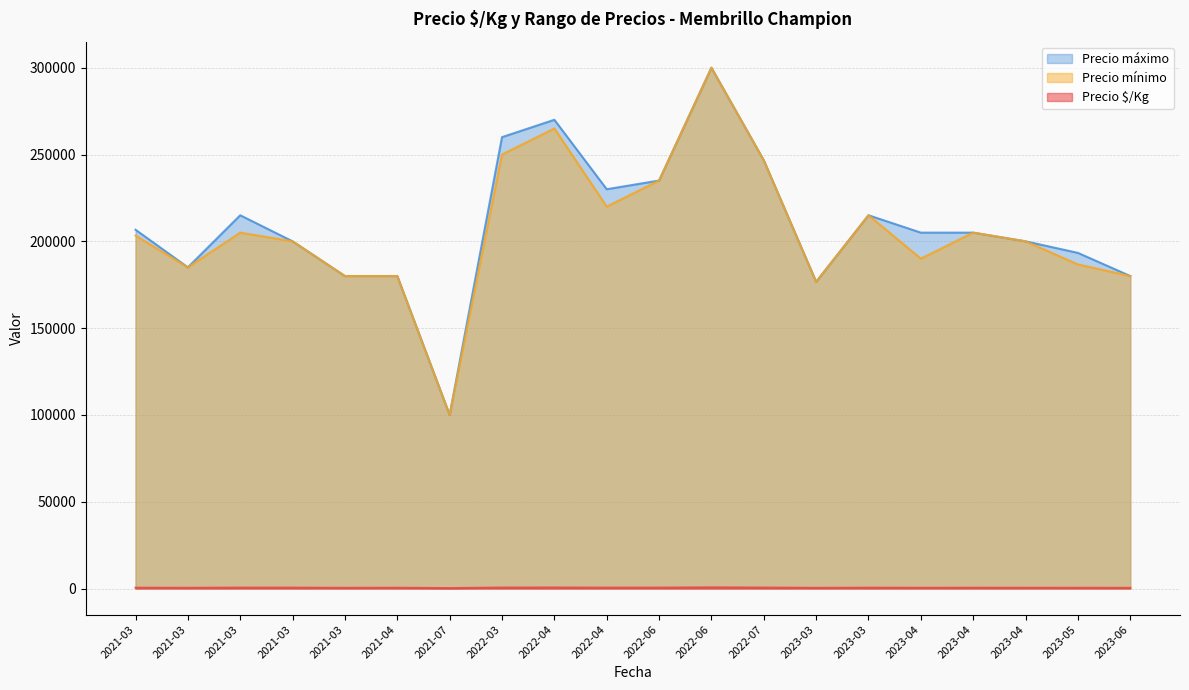

What is the difference between the maximum and second lowest values in the Precio mínimo series?

123333.3